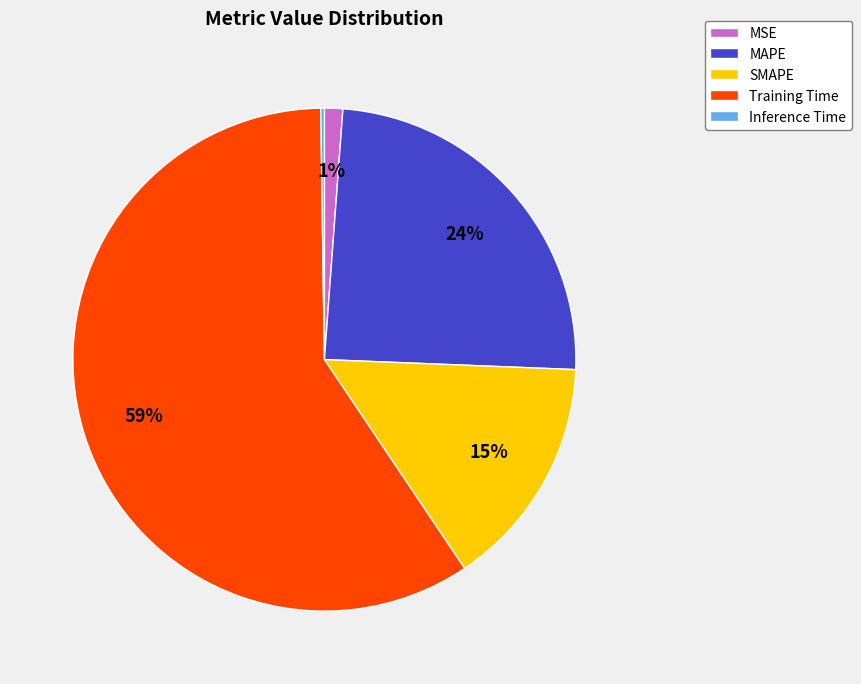

The Training Time slice represents 52% of the pie. True or false?

False